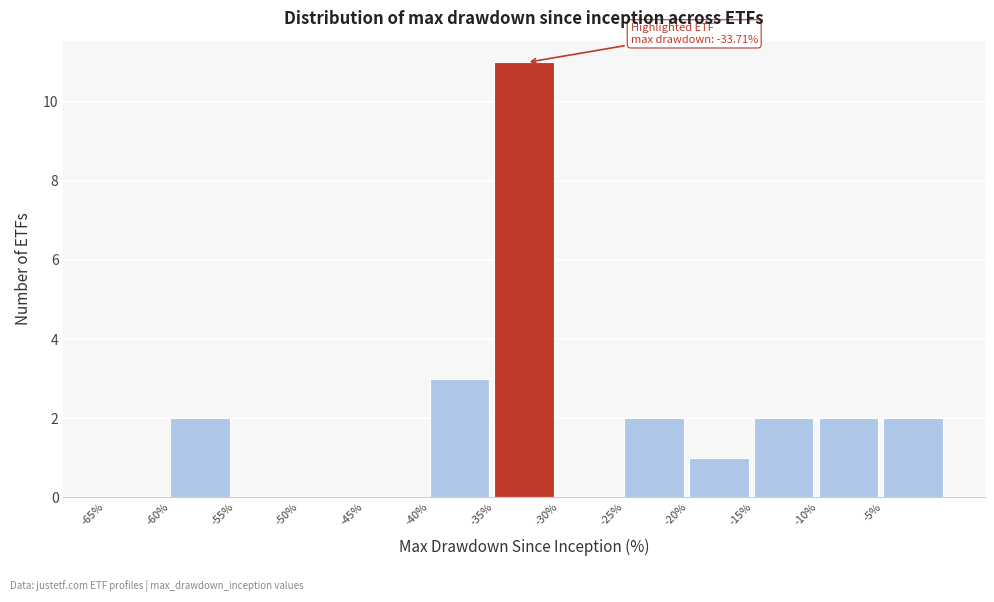

Over which range of the x-axis is the bar tallest?

-35 to -30